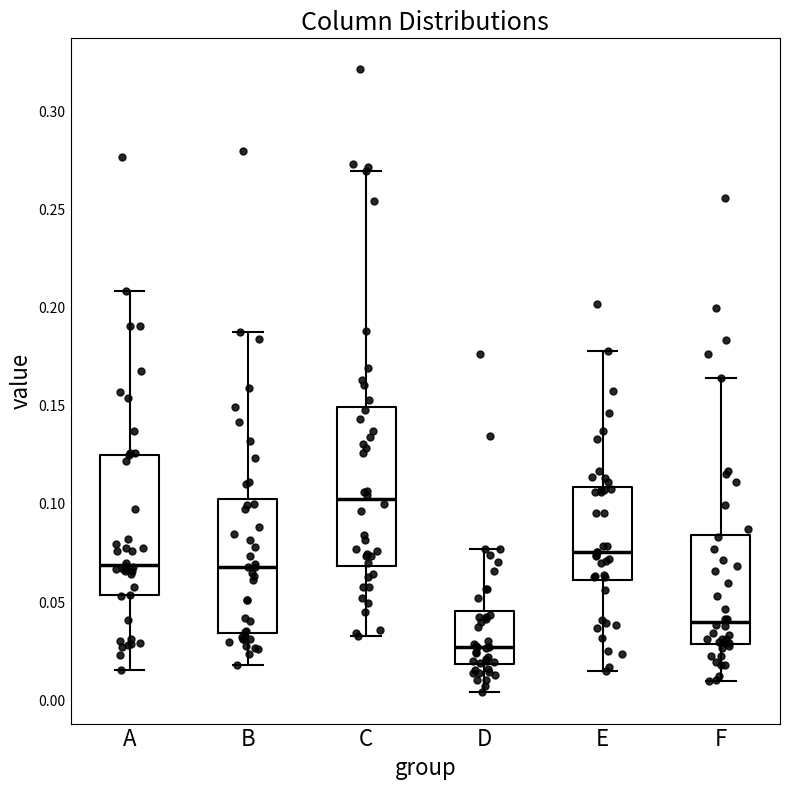

Reading left to right, transcribe this box plot: for each box, give where its median line is, the range the box spans, and where its two whiskers end, as read against the y-axis. The values are not printed on the chart, so give them approximately, as read against the axis.

A: median 0.070, box 0.055 to 0.125, whiskers 0.015 to 0.210
B: median 0.070, box 0.035 to 0.100, whiskers 0.020 to 0.190
C: median 0.100, box 0.070 to 0.150, whiskers 0.035 to 0.270
D: median 0.025, box 0.020 to 0.045, whiskers 0.005 to 0.075
E: median 0.075, box 0.060 to 0.110, whiskers 0.015 to 0.180
F: median 0.040, box 0.030 to 0.085, whiskers 0.010 to 0.165